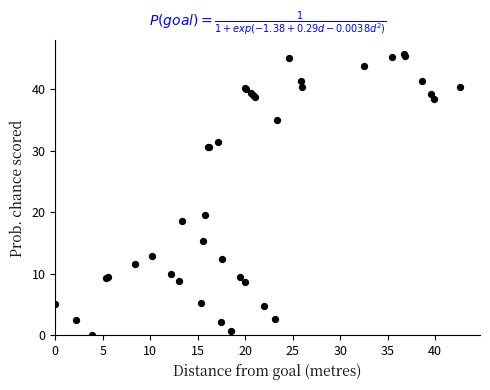

What Y value in the scatter plot is closest to 22?

19.6